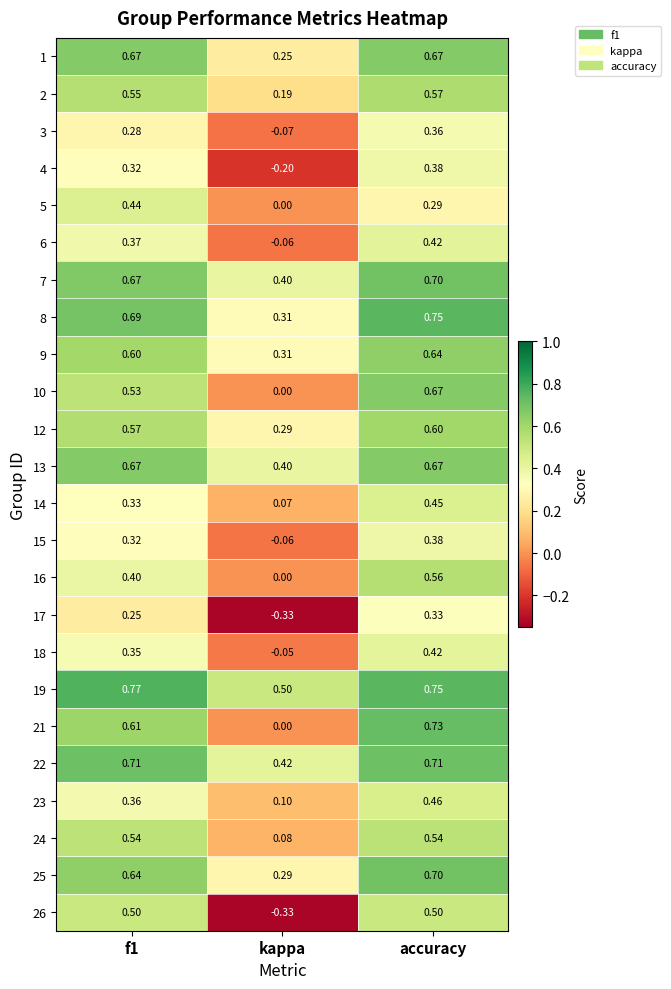

At which category does the chart reach its minimum across all series?

kappa